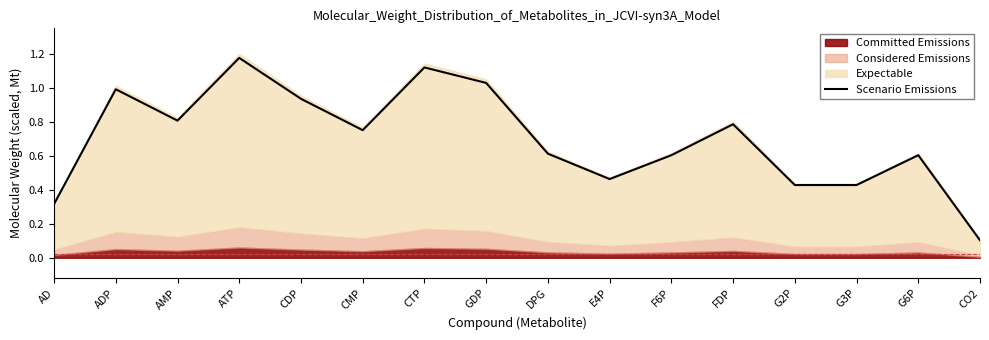

What is the greatest value displayed?

1.2